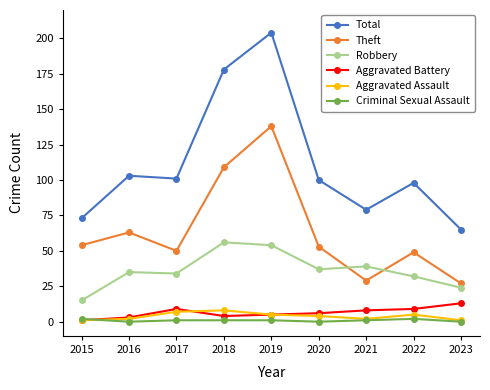

At which category is the sum across all series the highest?

2019